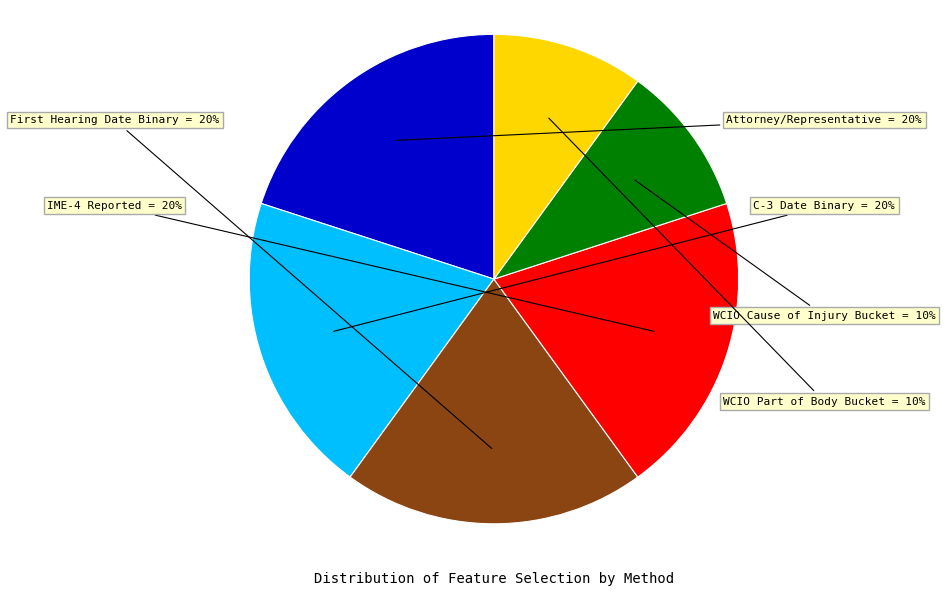

How many slices are in this pie chart?

6